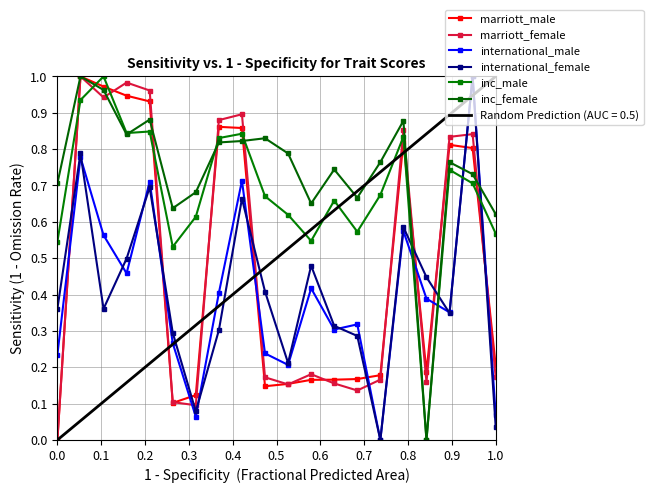

The value of international_female at 0.4 is 0.7. True or false?

True